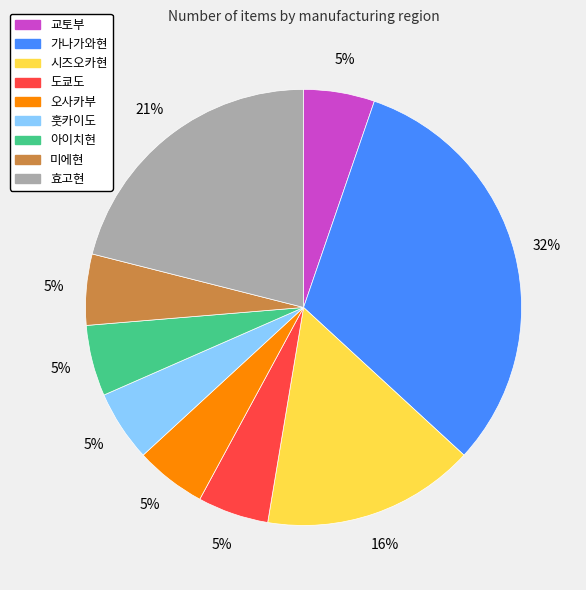

Which has a higher value, 도쿄도 or 효고현?

효고현